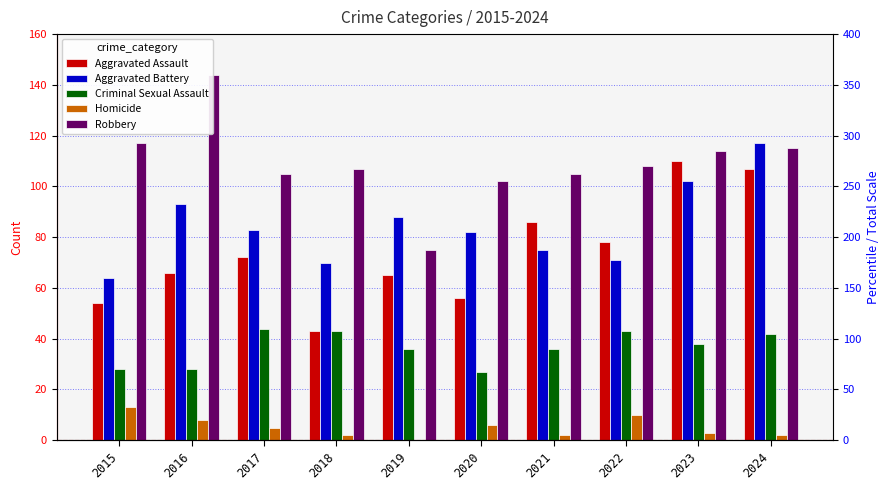

Reading right to left, list all the values displayed in this chart.

Aggravated Assault: 107	110	78	86	56	65	43	72	66	54
Aggravated Battery: 117	102	71	75	82	88	70	83	93	64
Criminal Sexual Assault: 42	38	43	36	27	36	43	44	28	28
Homicide: 2	3	10	2	6	0	2	5	8	13
Robbery: 115	114	108	105	102	75	107	105	144	117